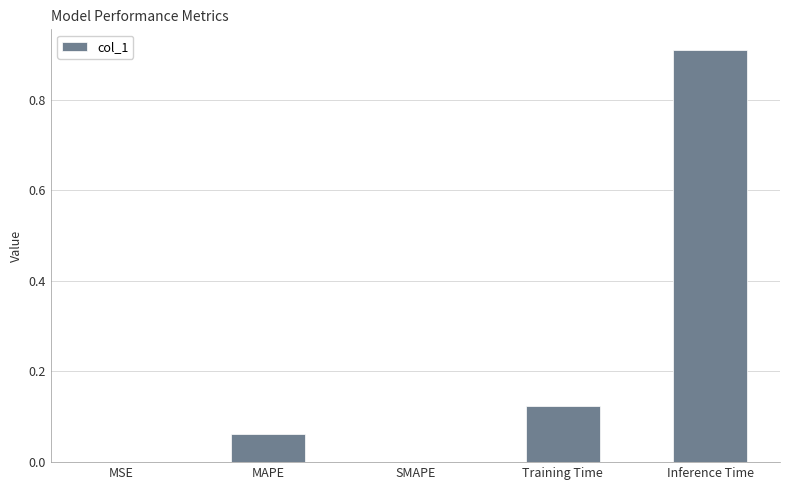

What is the greatest value displayed?

0.9